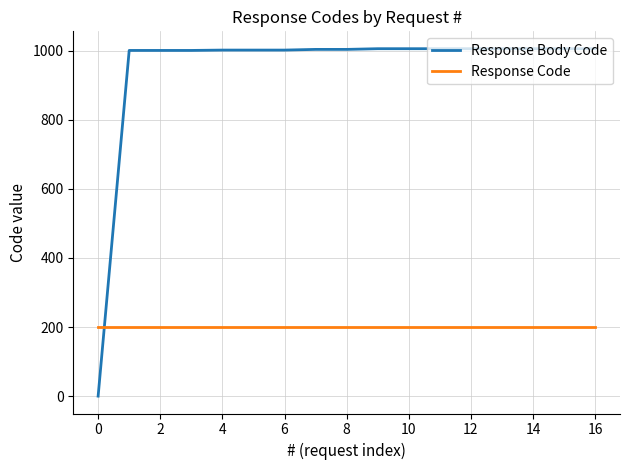

Which series has the largest range (max minus min)?

Response Body Code